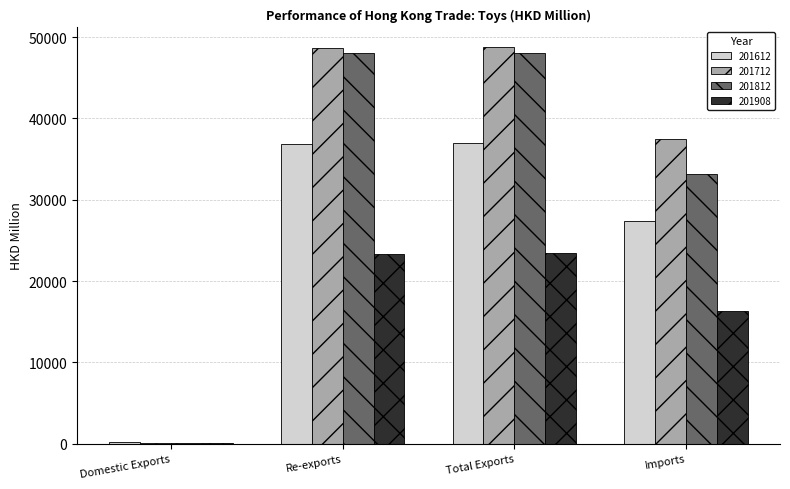

What is the sum of all 201908 values?

63147.3